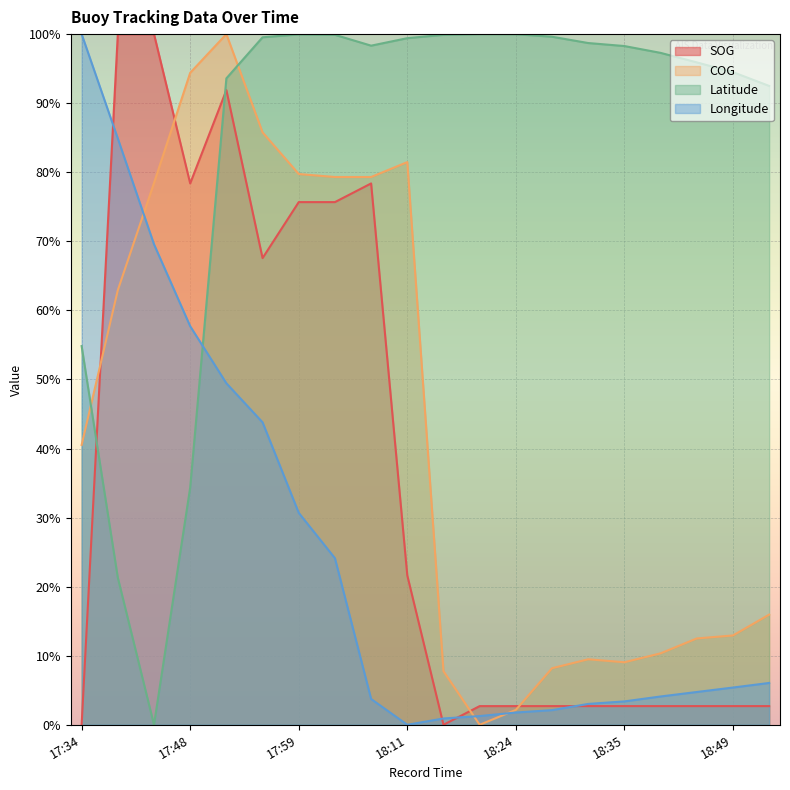

What is the sum of all SOG values?

713.5